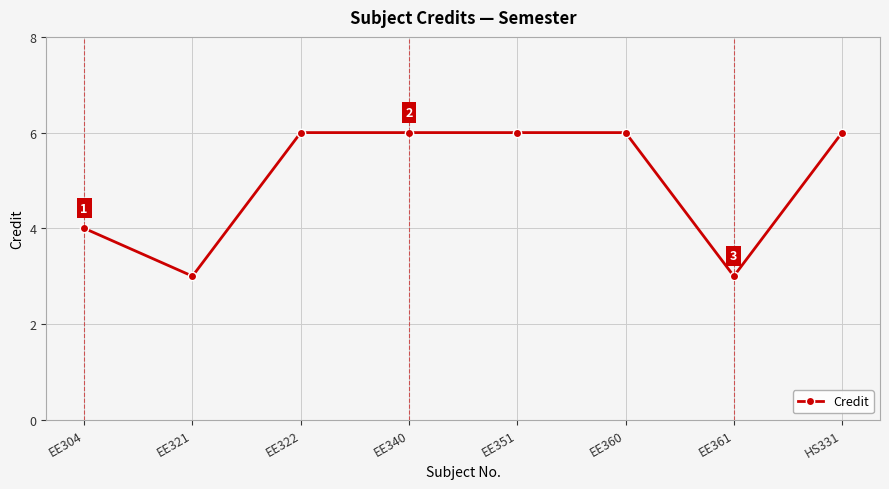

At which category does the data reach its first local valley?

EE321